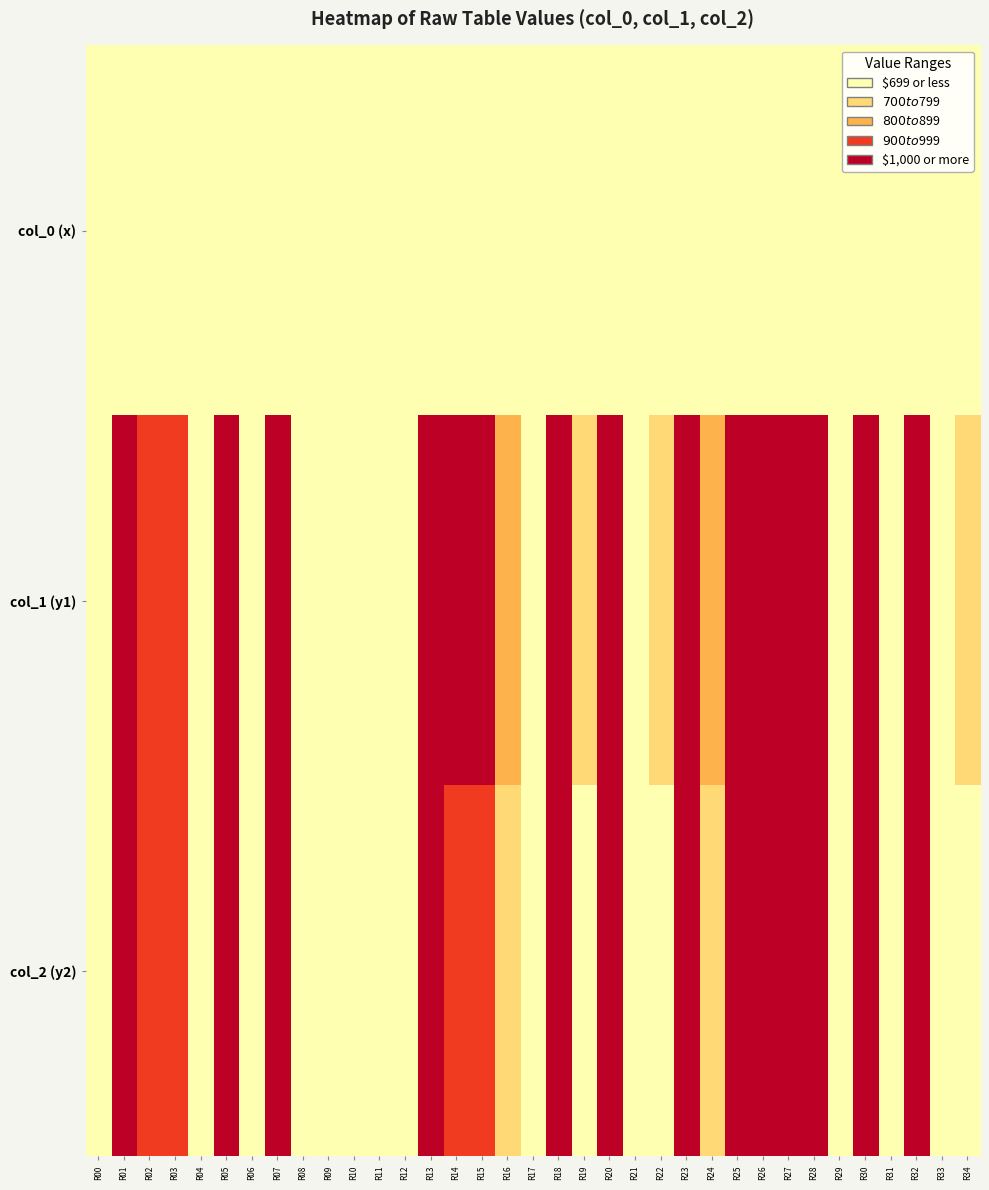

Reading right to left, transcribe all the data shown in this chart.

col_0 (x): R34=4.2	R33=4.1	R32=4.0	R31=3.9	R30=3.7	R29=3.6	R28=3.5	R27=3.4	R26=3.3	R25=3.2	R24=3.1	R23=3.0	R22=2.9	R21=2.7	R20=2.6	R19=2.5	R18=2.4	R17=2.3	R16=2.2	R15=2.1	R14=2.0	R13=1.9	R12=1.8	R11=1.6	R10=1.5	R09=1.4	R08=1.3	R07=1.2	R06=1.1	R05=1.0	R04=0.9	R03=0.8	R02=0.6	R01=0.5	R00=0.4
col_1 (y1): R34=748.9	R33=540.0	R32=1234.4	R31=220.8	R30=1561.3	R29=541.2	R28=1132.9	R27=1250.8	R26=1550.5	R25=1332.1	R24=866.7	R23=1731.5	R22=768.7	R21=298.1	R20=1292.4	R19=708.6	R18=1671.6	R17=349.5	R16=838.4	R15=1047.4	R14=1046.9	R13=1310.3	R12=168.2	R11=197.5	R10=635.0	R09=353.5	R08=289.6	R07=1391.8	R06=432.7	R05=1461.1	R04=553.6	R03=939.3	R02=987.1	R01=1326.7	R00=299.6
col_2 (y2): R34=660.9	R33=479.3	R32=1083.5	R31=200.7	R30=1369.0	R29=482.4	R28=999.2	R27=1102.0	R26=1362.1	R25=1171.7	R24=766.3	R23=1517.8	R22=681.3	R21=270.6	R20=1139.8	R19=633.4	R18=1475.7	R17=322.4	R16=754.9	R15=940.4	R14=941.8	R13=1174.2	R12=167.1	R11=194.9	R10=587.4	R09=340.3	R08=285.5	R07=1270.6	R06=423.1	R05=1343.2	R04=543.0	R03=899.9	R02=955.1	R01=1499.9	R00=259.8